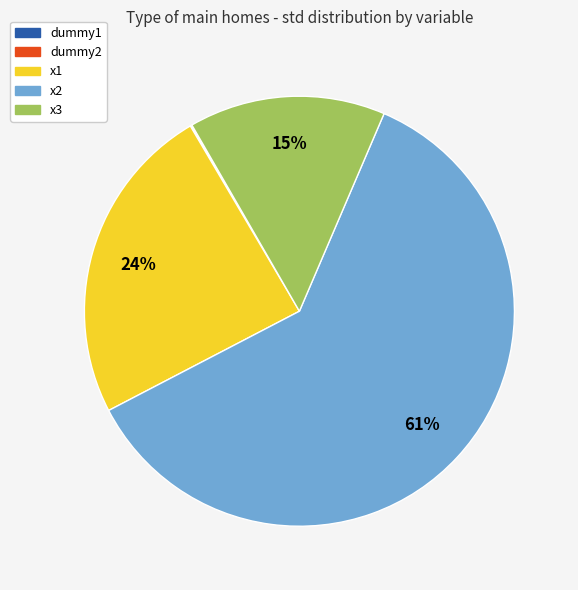

The x3 slice represents 15% of the pie. True or false?

True